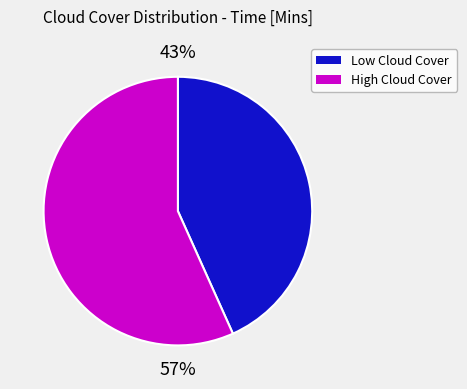

How many slices are in this pie chart?

2